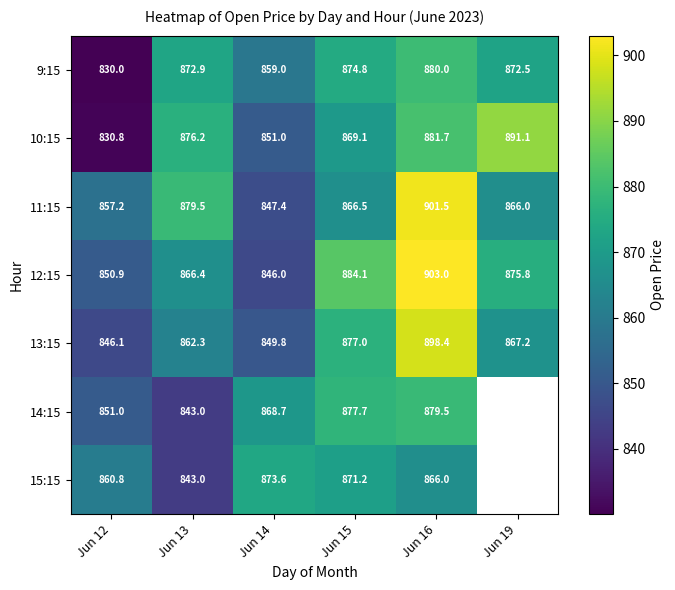

How many categories are shown in the chart?

6